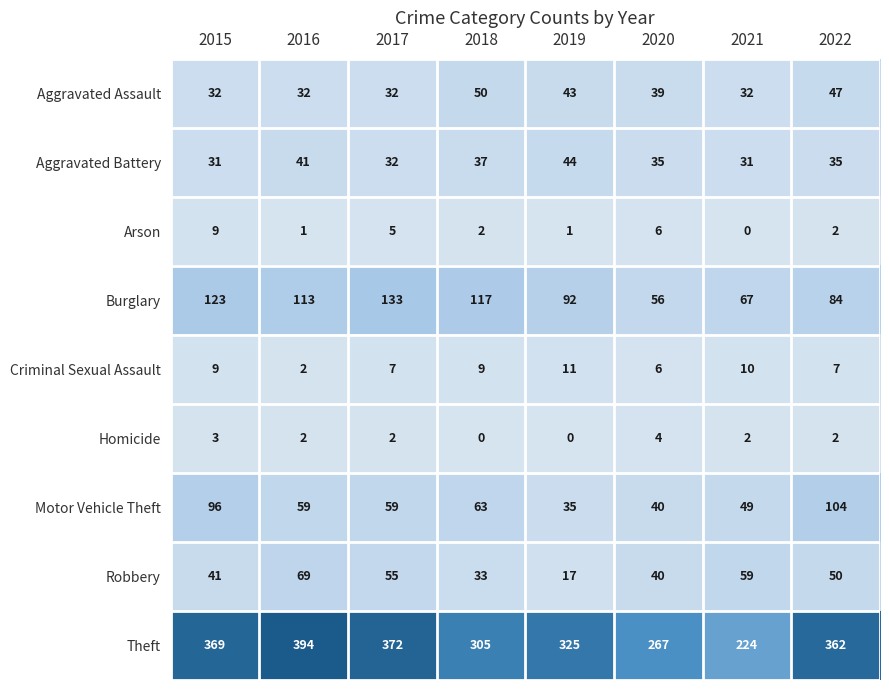

How many data points in Motor Vehicle Theft are less than 59?

3